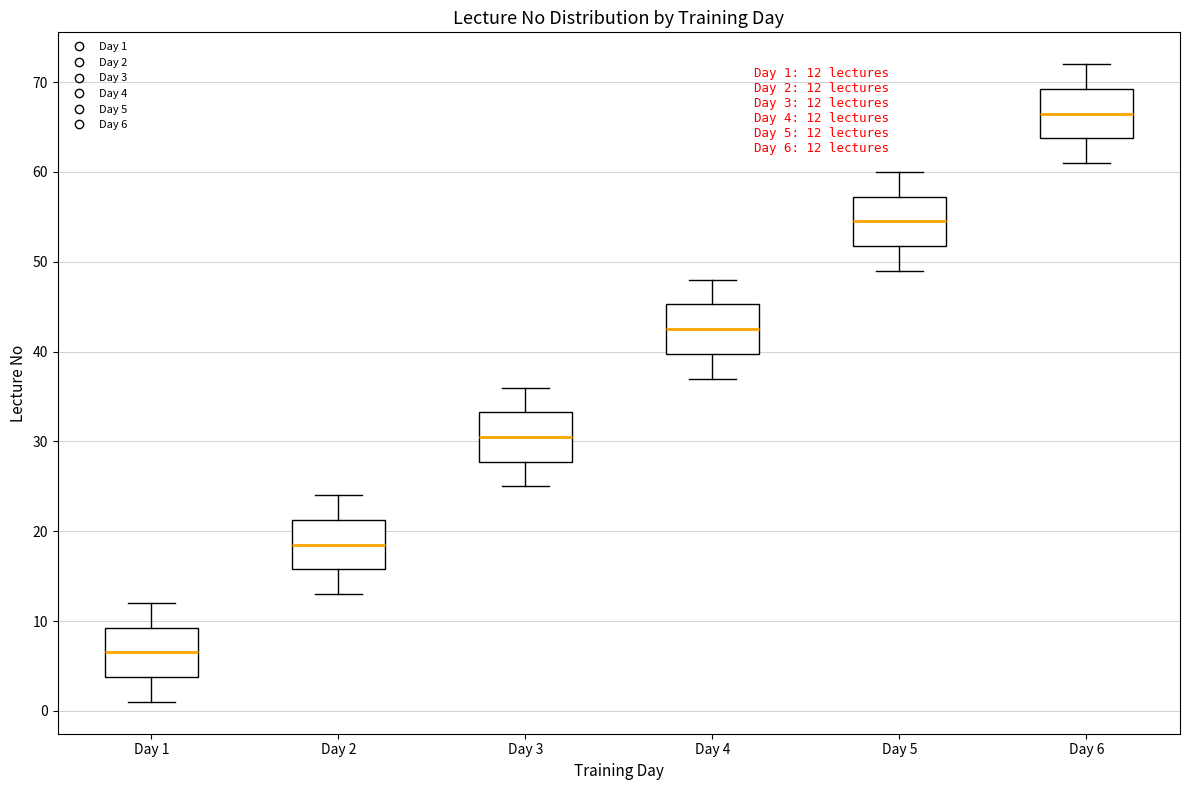

Which box has the lowest median line?

Day 1